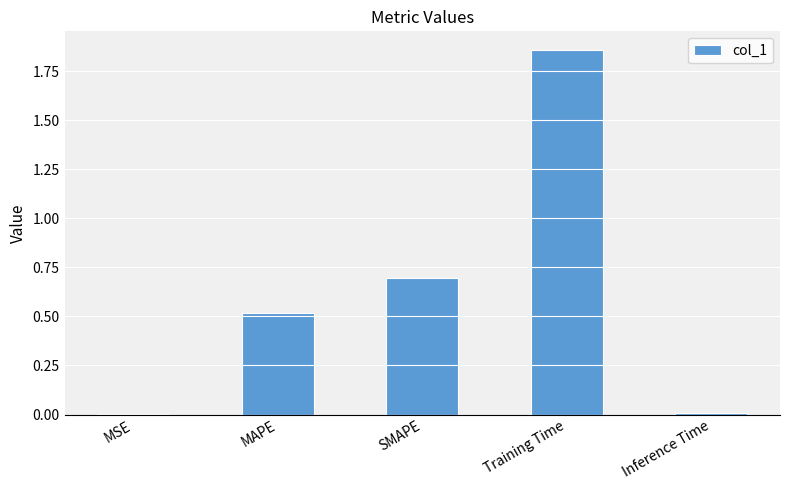

Is it true that the value at MAPE is 0.1?

False